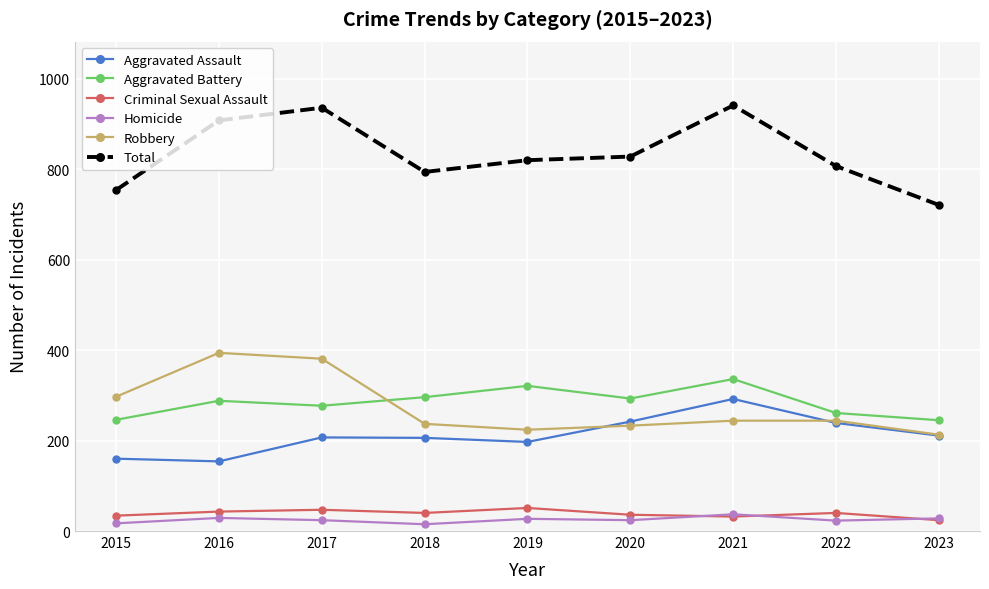

What is the difference between the highest and lowest values at 2019?

793